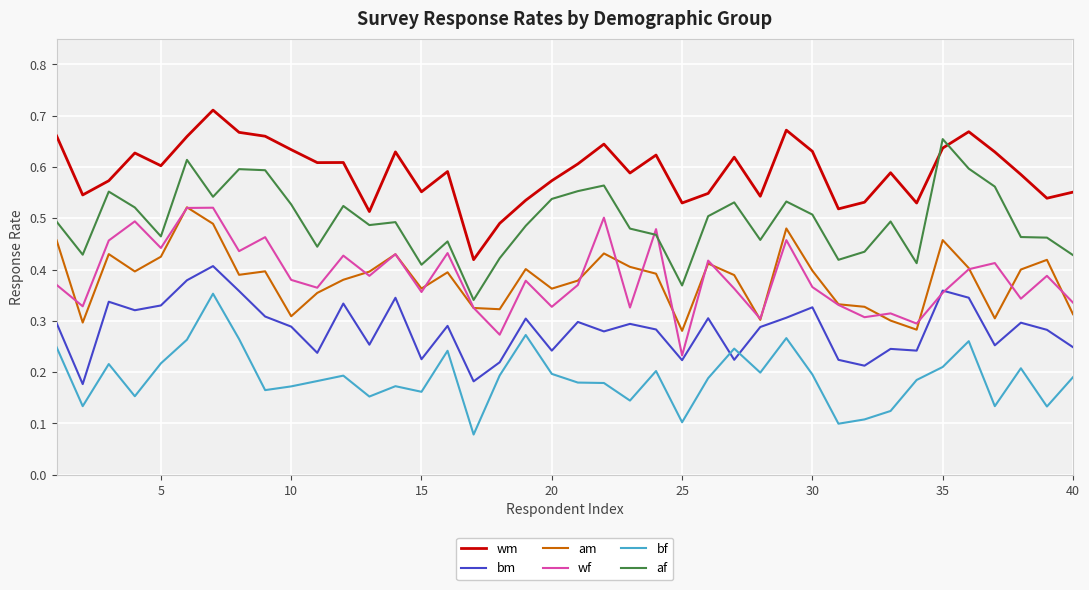

Which series has the largest total across all categories?

wm